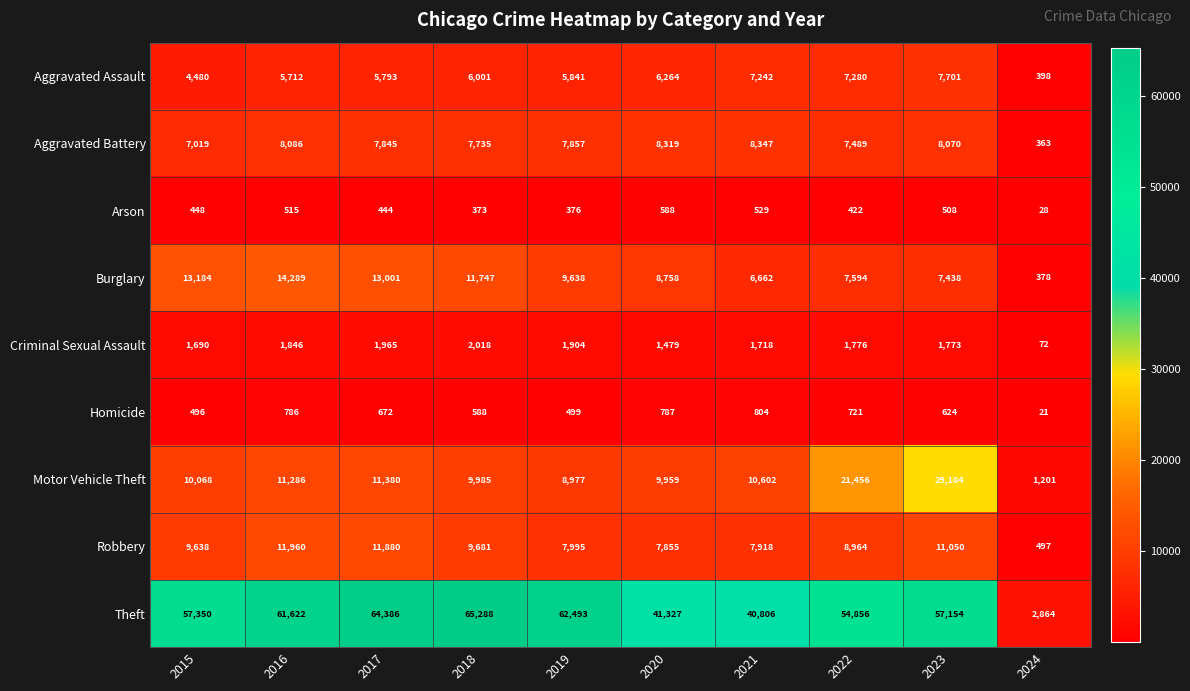

Is it true that Arson equals 43 at 2024?

False